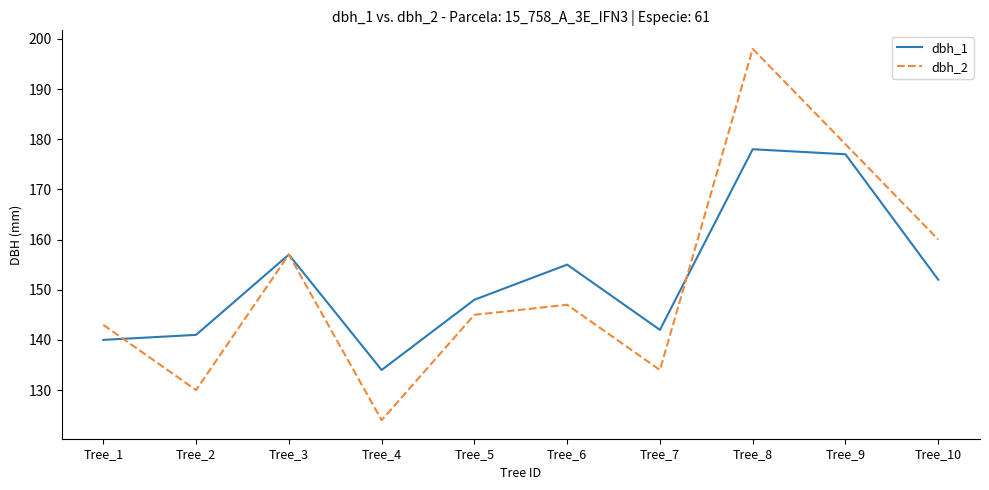

Which category has the lowest value across all series?

Tree_4